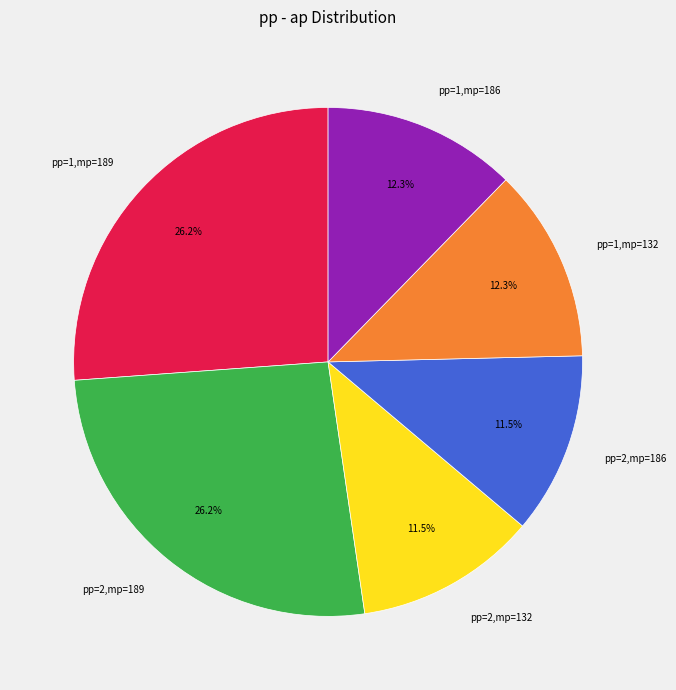

To the nearest percent, what is the difference between the largest and smallest slice percentages?

15%